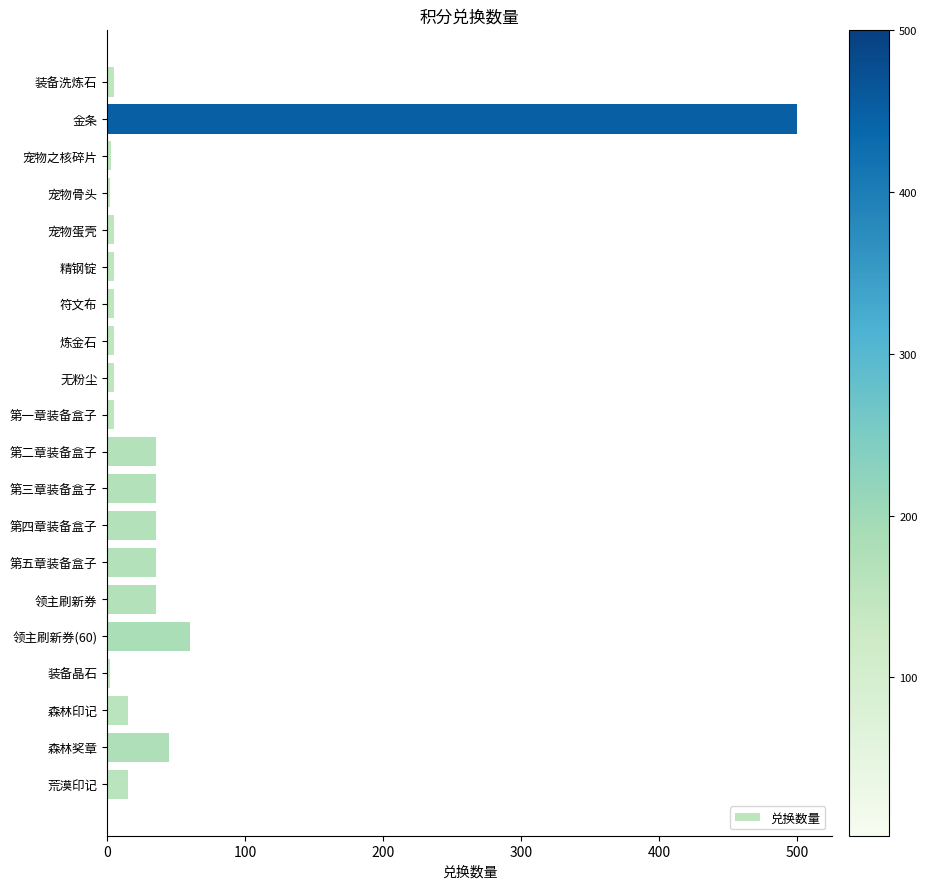

What is the maximum value shown in the chart?

500